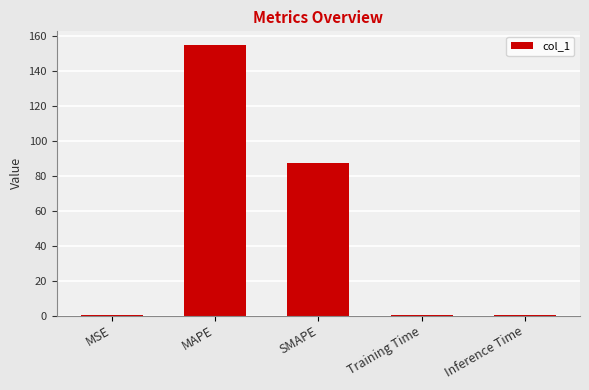

Are the bars grouped side by side (vs. stacked)?

No